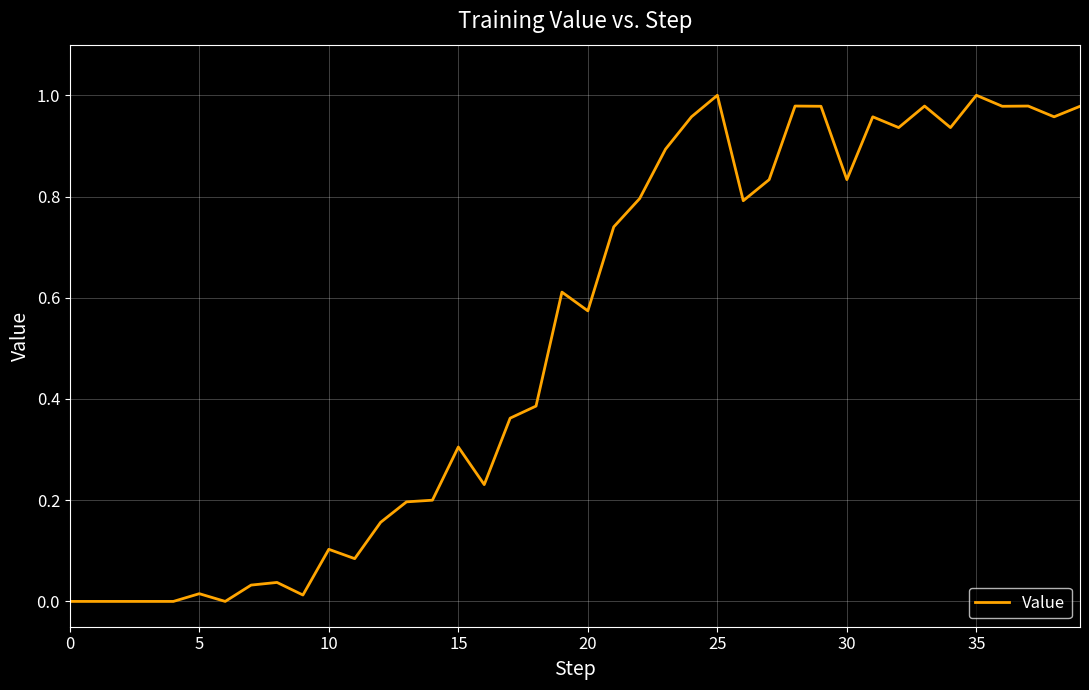

How many lines are shown in the chart?

1